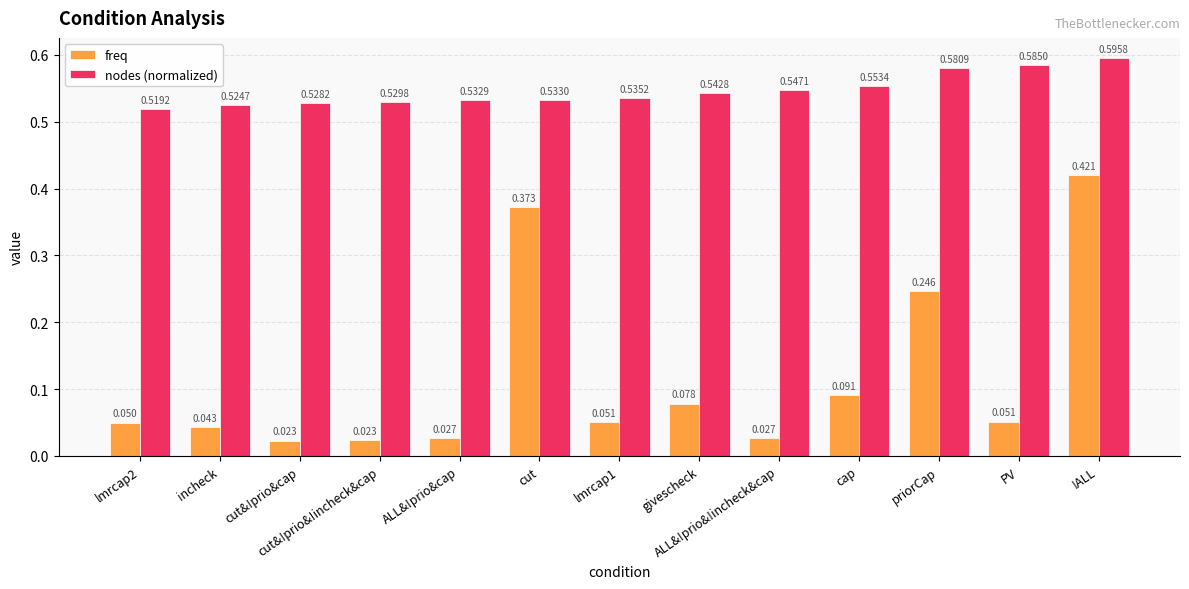

At which label does freq reach its peak?

!ALL